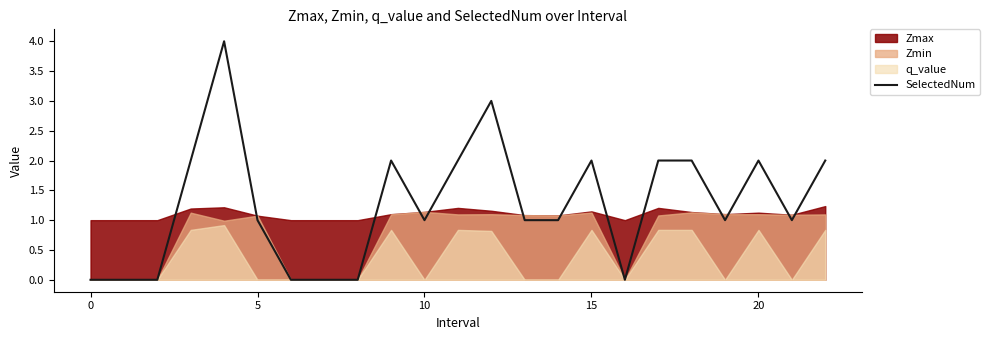

Is it true that SelectedNum equals 2 at 20?

True